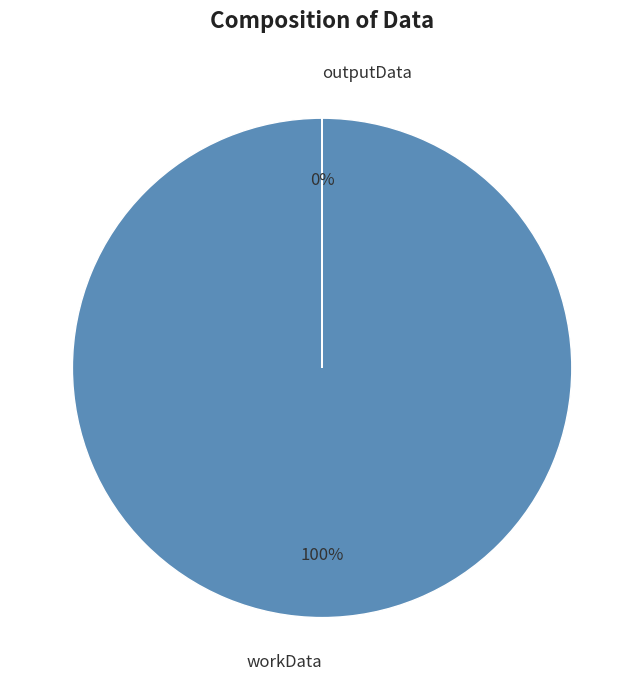

Is the sum of workData and outputData greater than half?

Yes